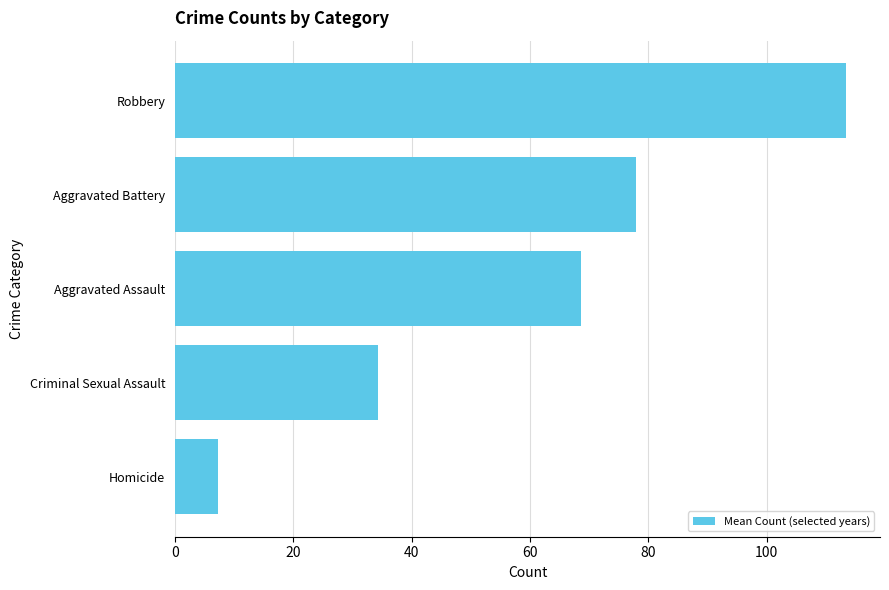

Rank the categories by value from highest to lowest.

Robbery, Aggravated Battery, Aggravated Assault, Criminal Sexual Assault, Homicide